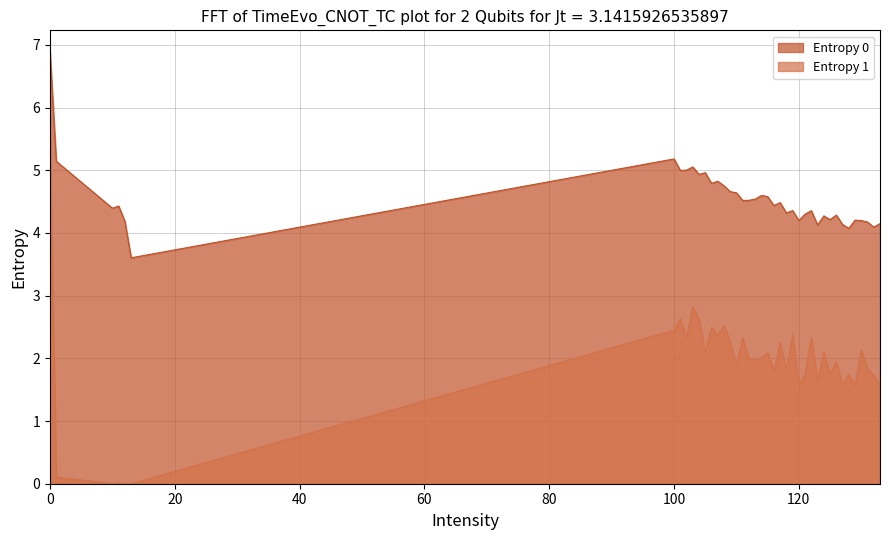

Does the chart display data point markers on the line(s)?

No